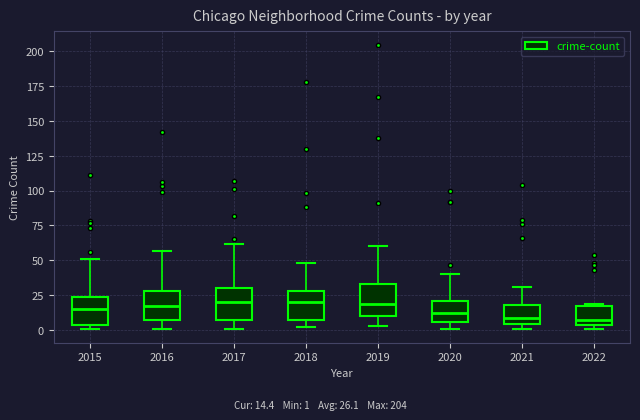

Where is the lower edge of the box at x = 2022 on the y-axis? The values are not printed on the chart, so give them approximately, as read against the axis.

5